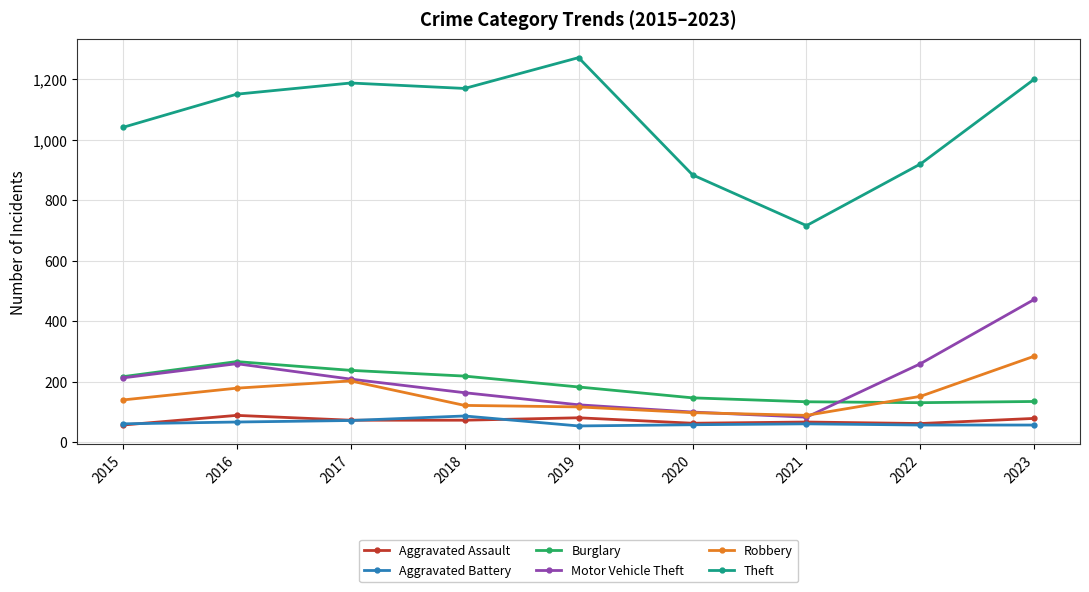

Between 2016 and 2023, which series saw the biggest shift?

Motor Vehicle Theft